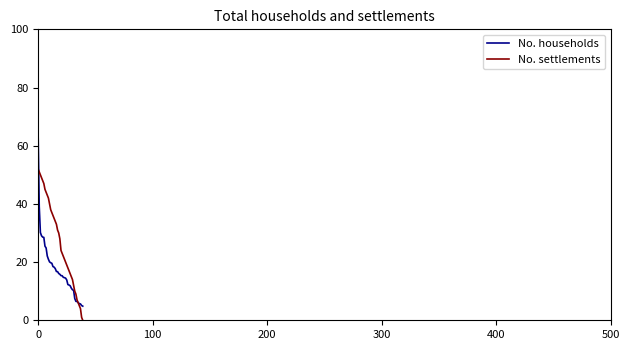

What is the maximum value for No. settlements?

52.0